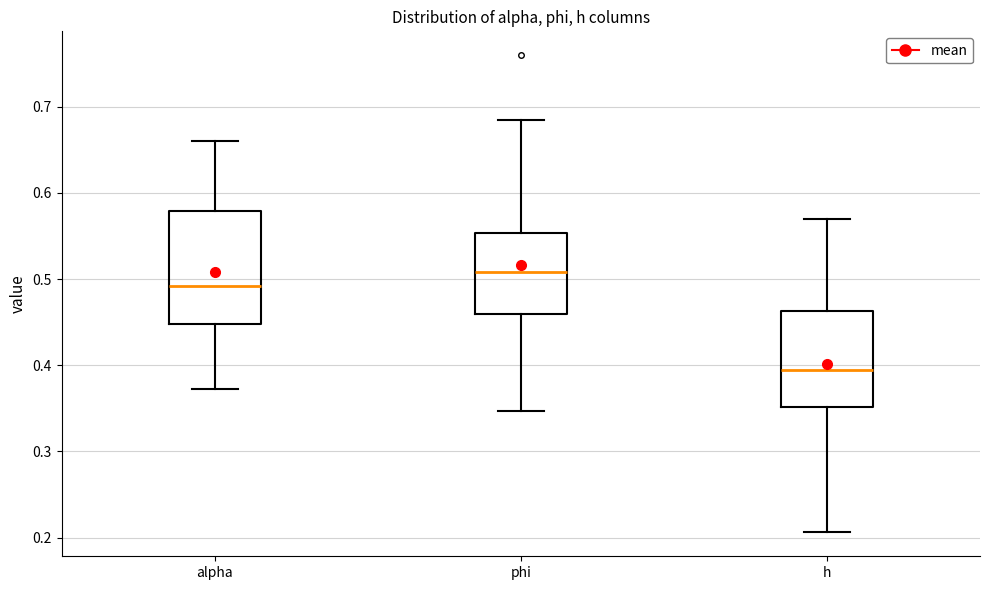

Which box has the highest median line?

phi